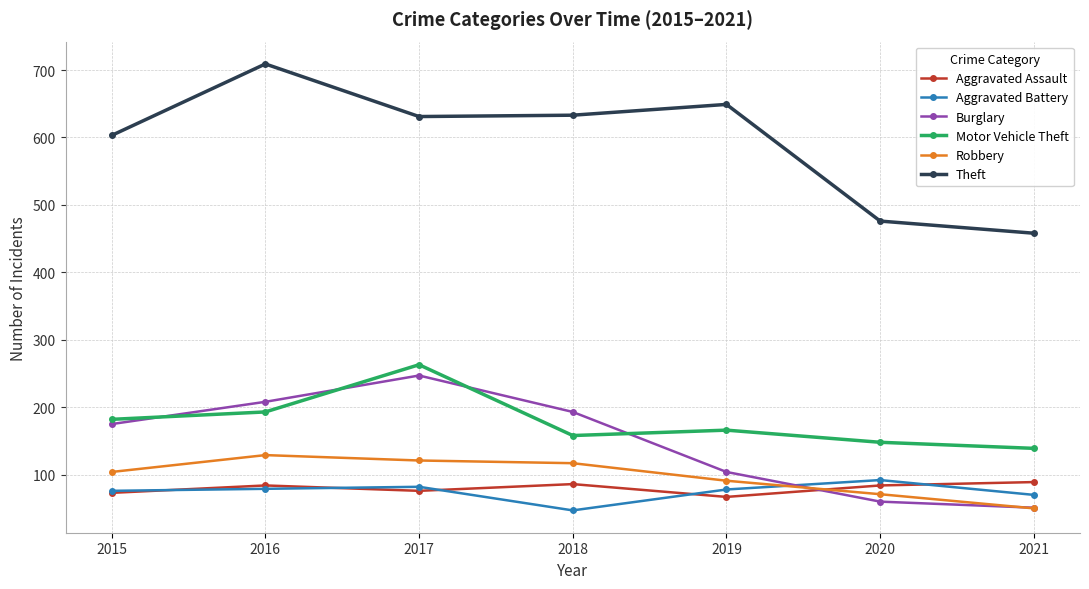

Between 2019 and 2020, which series saw the biggest shift?

Theft